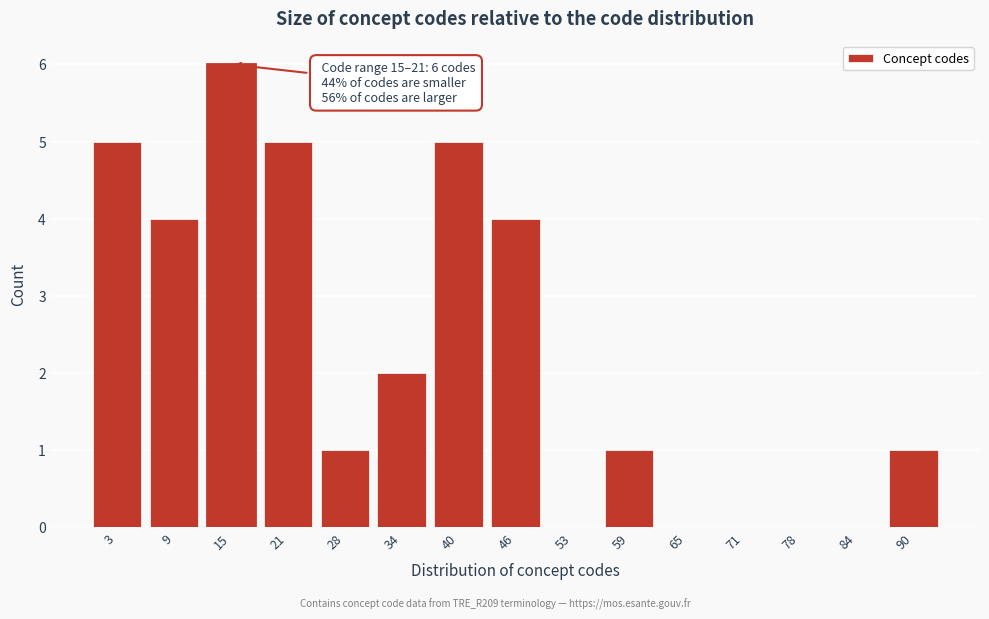

Reading left to right, what are all the values shown in this chart?

3=5	9=4	15=6	21=5	28=1	34=2	40=5	46=4	53=0	59=1	65=0	71=0	78=0	84=0	90=1